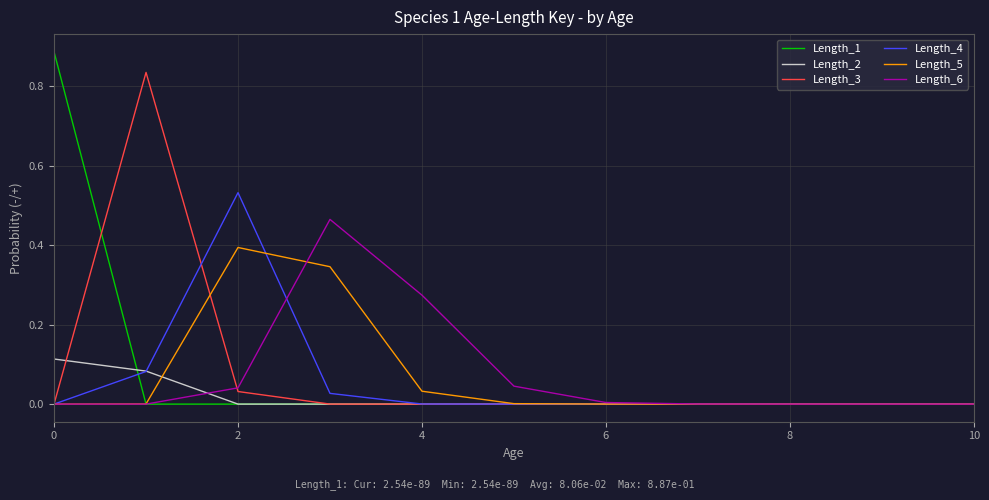

Which series has the largest range (max minus min)?

Length_1